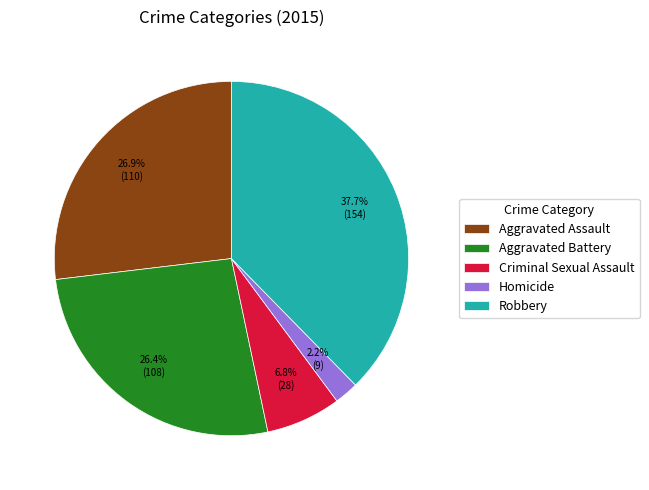

To the nearest percent, what percentage of the pie is Aggravated Battery?

26%